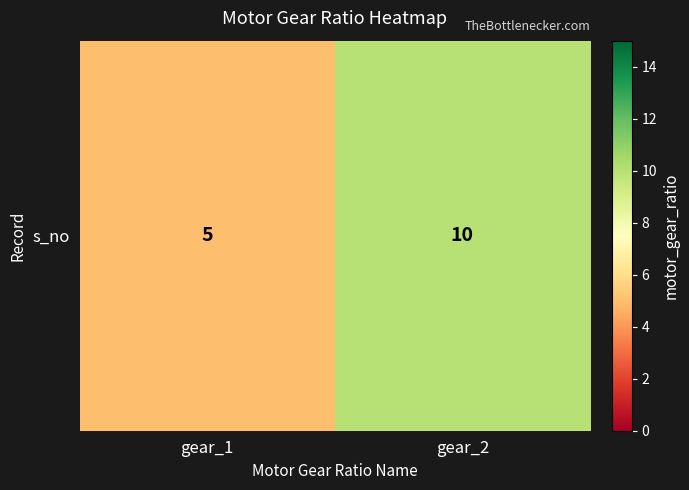

The chart shows a value of 8 at gear_1. True or false?

False